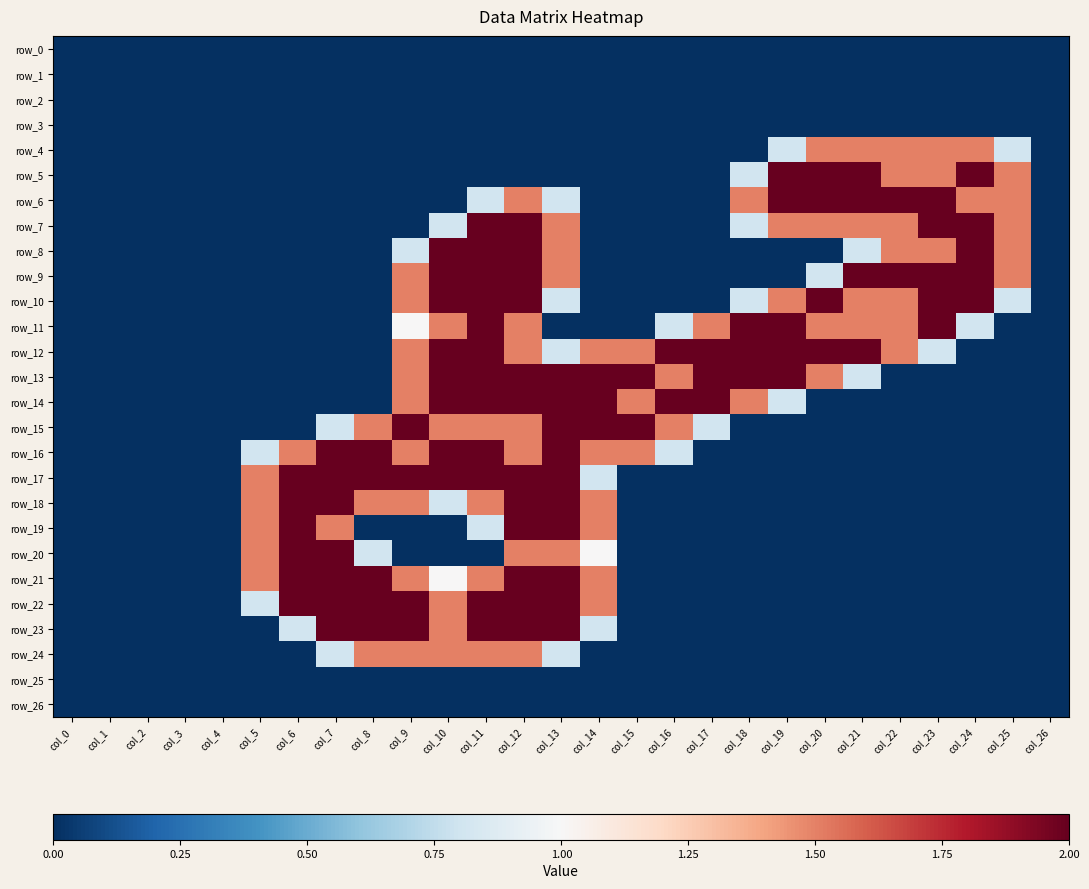

At which category is the sum across all series the highest?

col_12